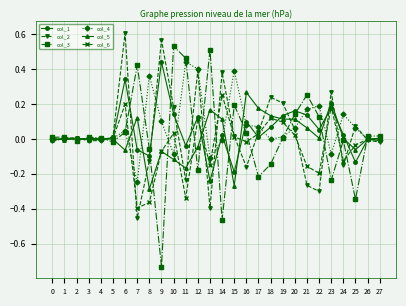

True or false: col_5 has a value of 0.1 at 14.

True